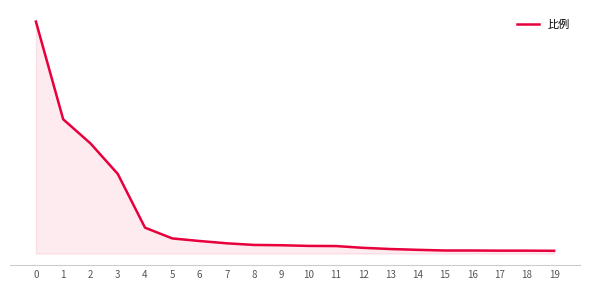

Is this an area chart (filled region under the line)?

Yes